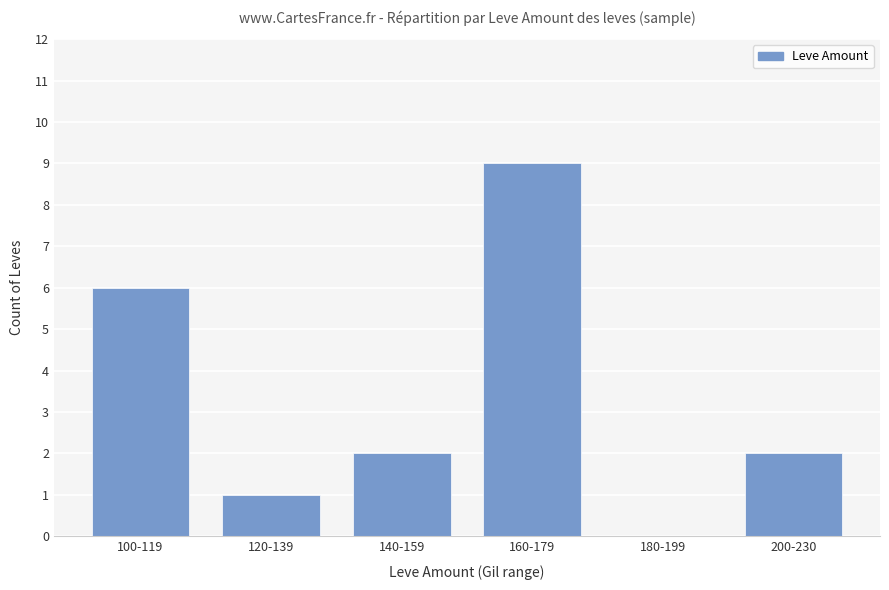

How many series are shown in this chart?

1